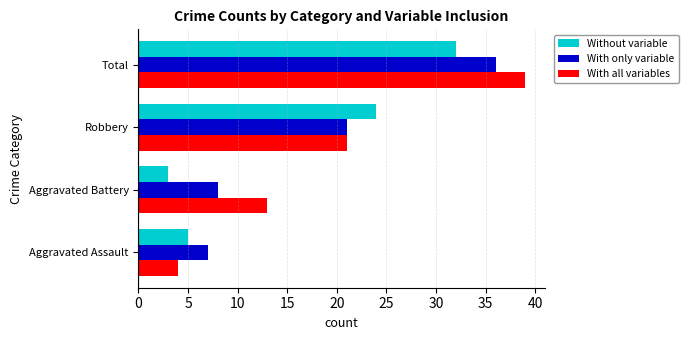

Which series has the widest spread of values?

With all variables